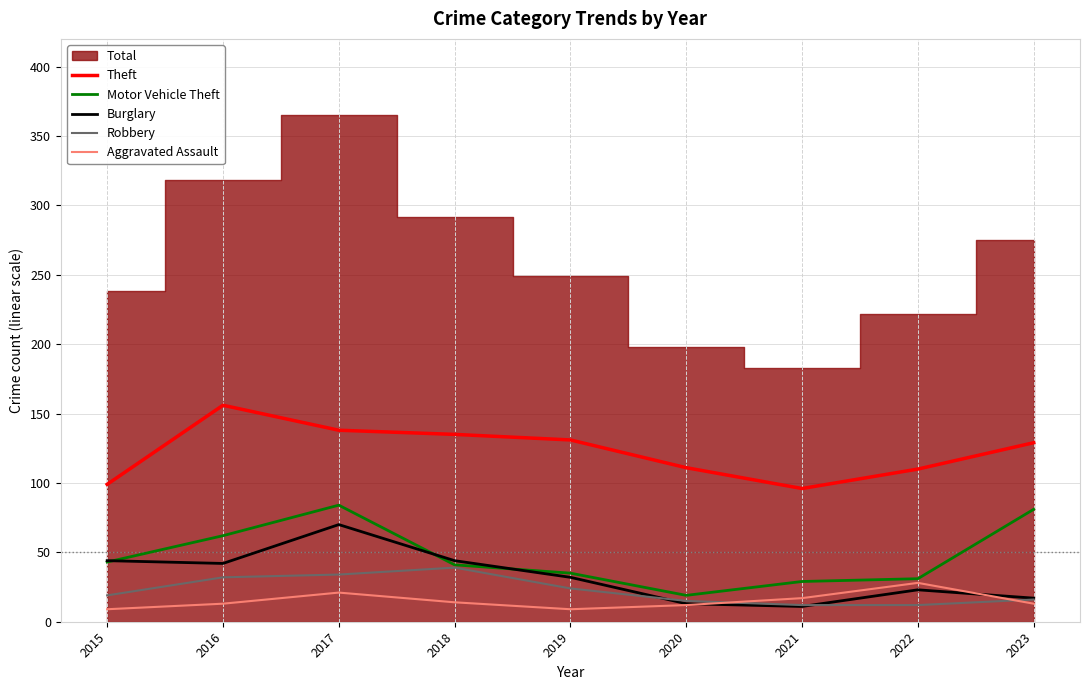

Where do Motor Vehicle Theft and Burglary first cross each other?

2015 and 2016